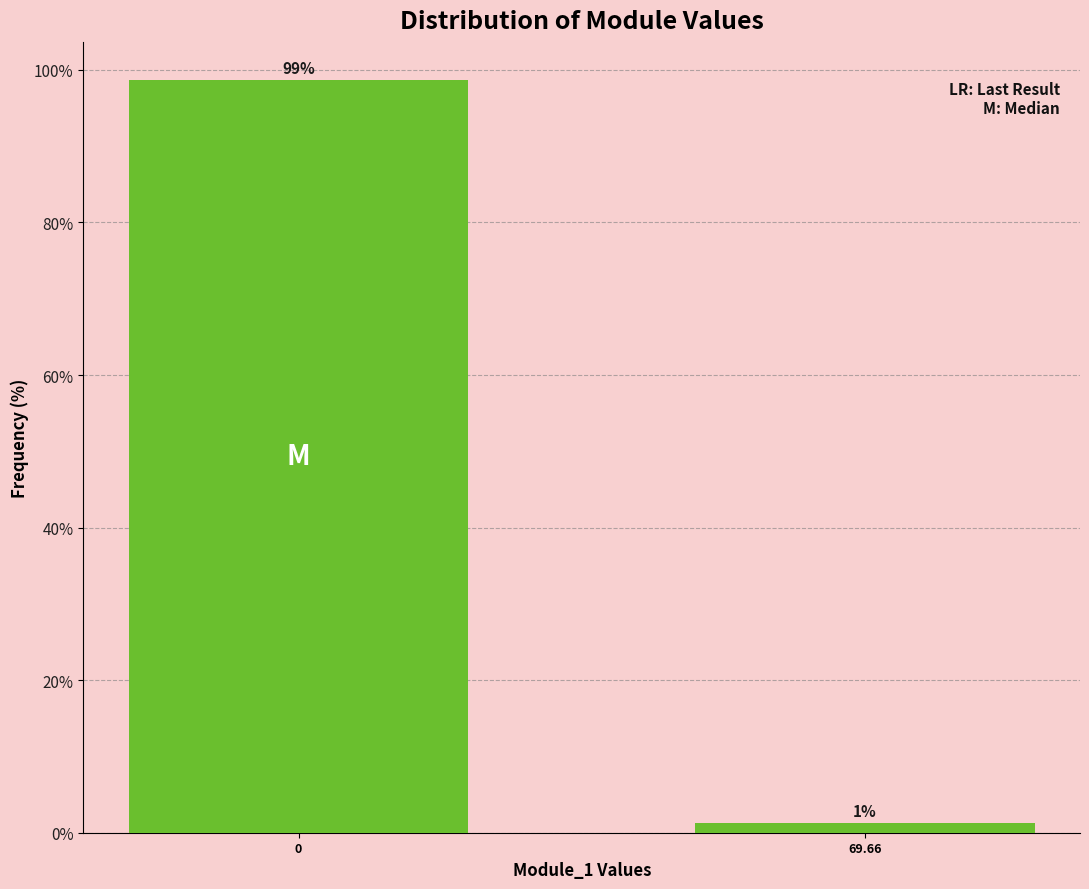

List the labels in order of value, smallest first.

69.66, 0